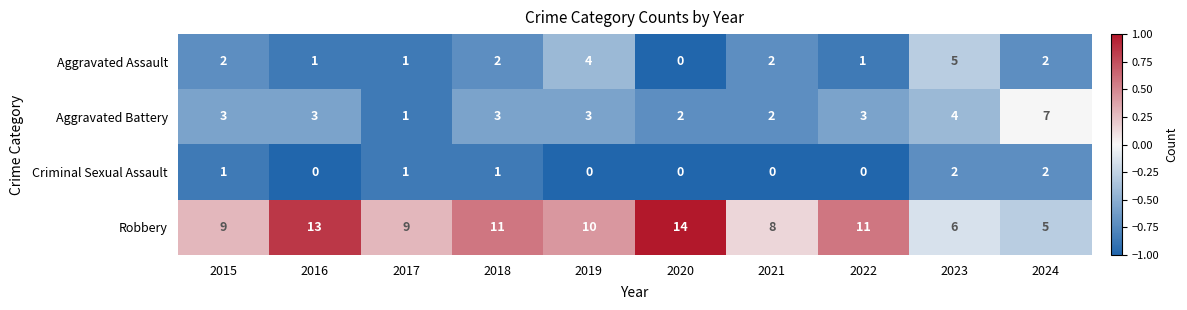

At 2023, list the series in order from smallest to largest.

Criminal Sexual Assault, Aggravated Battery, Aggravated Assault, Robbery